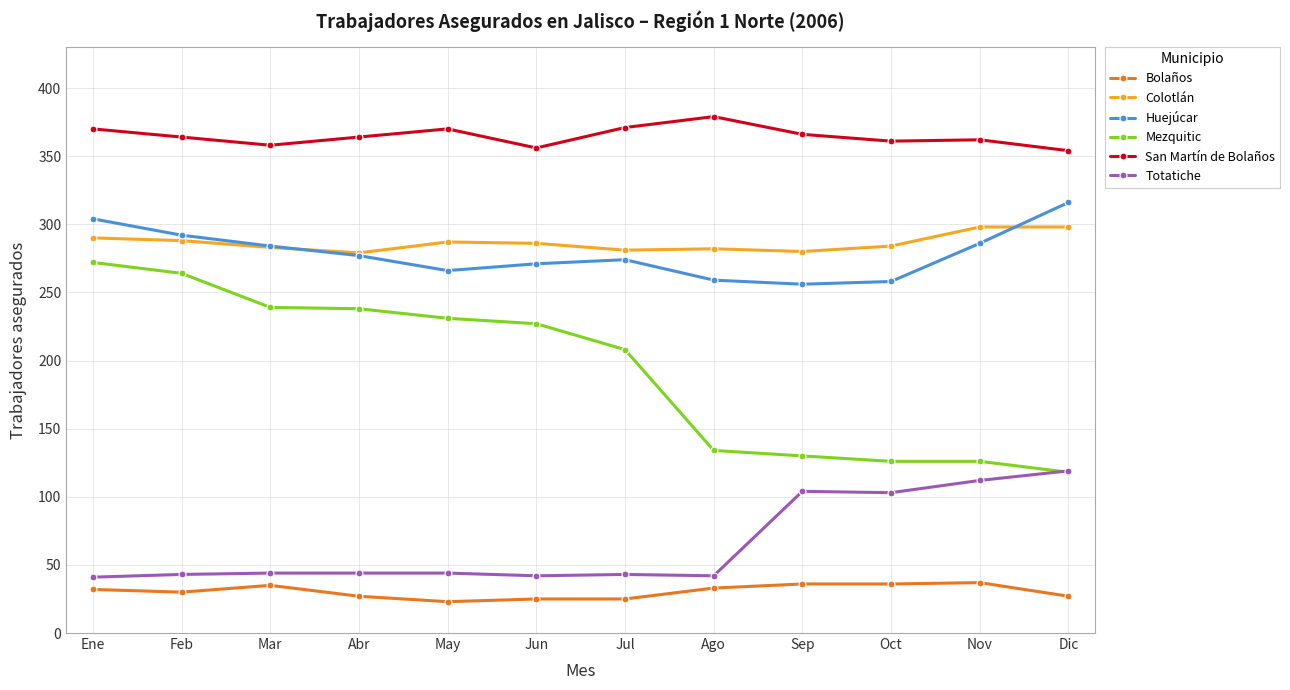

What is the label of the 8th point from the left?

Ago